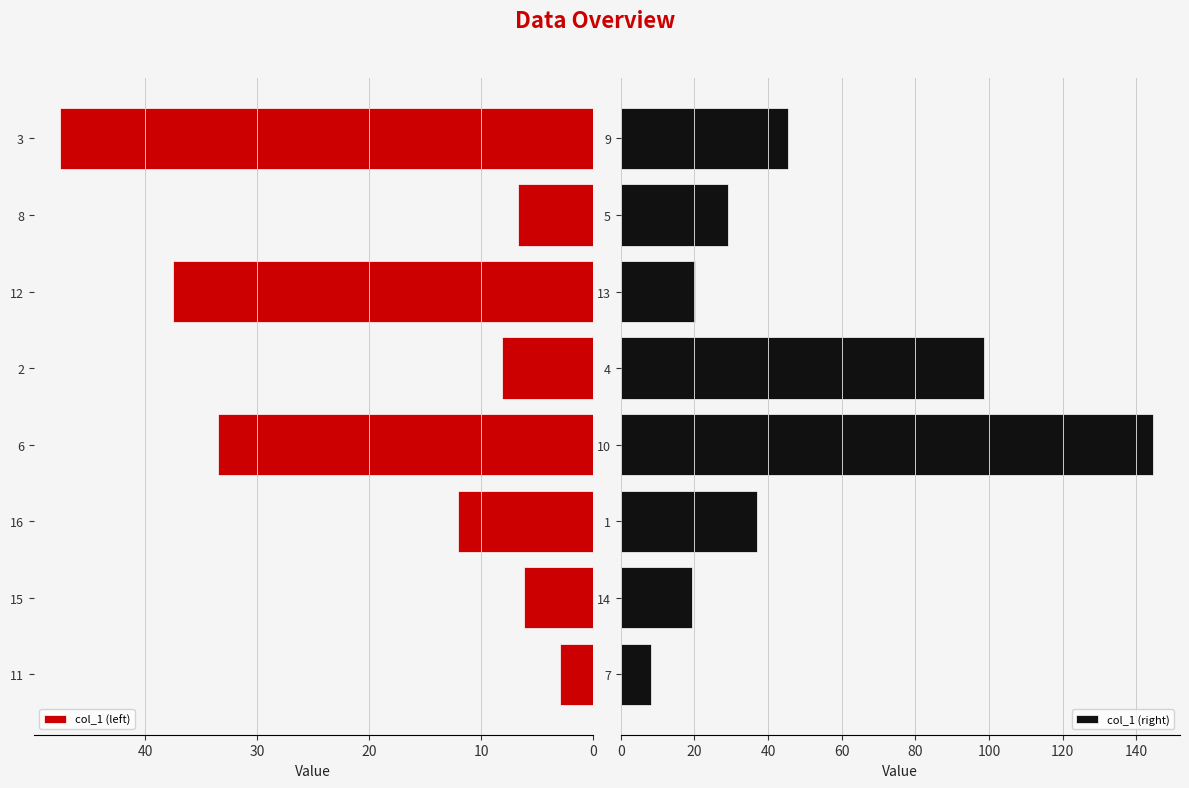

At how many categories does at least one series exceed 111?

1